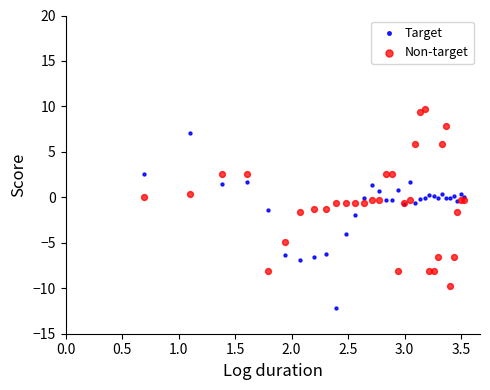

Which series contains the lowest Y value?

Target